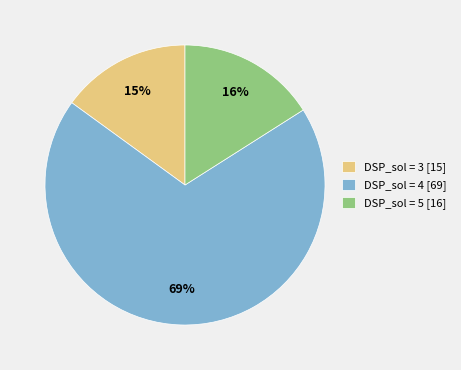

Do DSP_sol = 5 [16] and DSP_sol = 4 [69] together represent more than half of the pie?

Yes